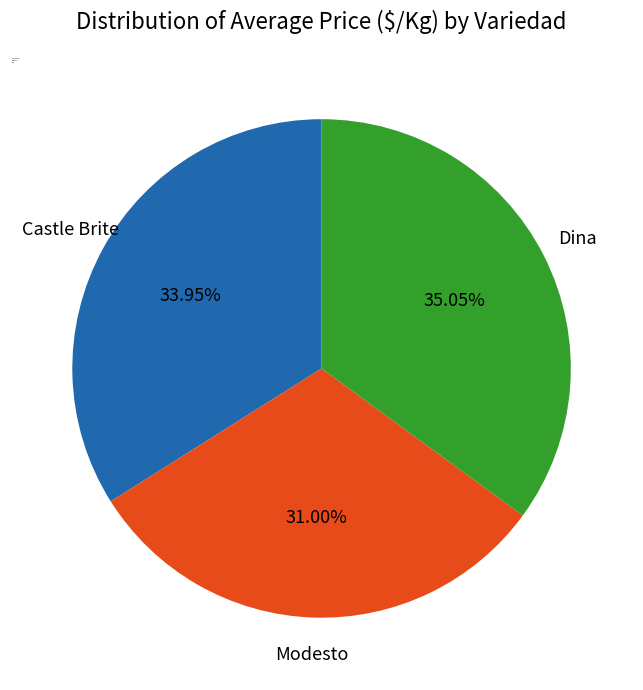

Does any single category account for the majority?

No